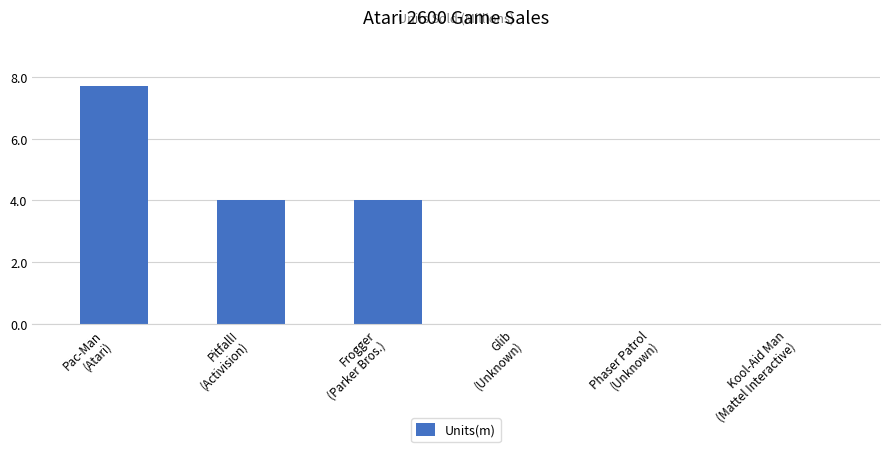

Reading left to right, list all the values displayed in this chart.

Pac-Man
(Atari)=7.7	Pitfall!
(Activision)=4.0	Frogger
(Parker Bros.)=4.0	Glib
(Unknown)=0.0	Phaser Patrol
(Unknown)=0.0	Kool-Aid Man
(Mattel Interactive)=0.0